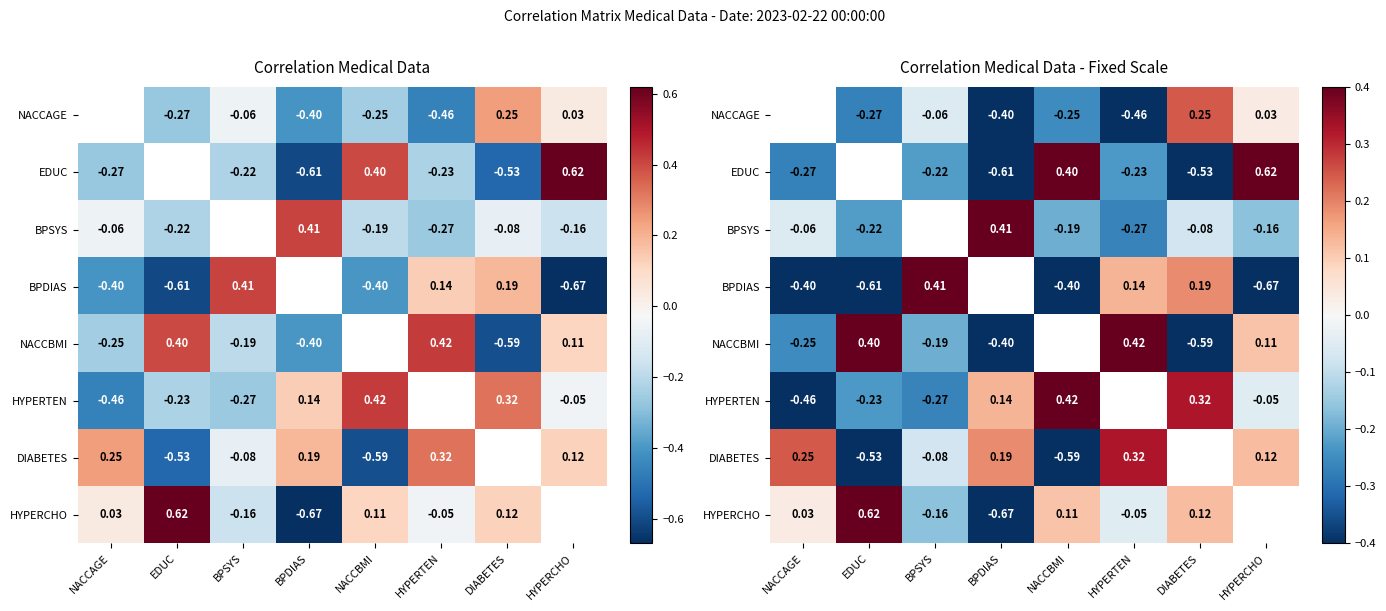

The value of EDUC at HYPERTEN is -0.2. True or false?

True